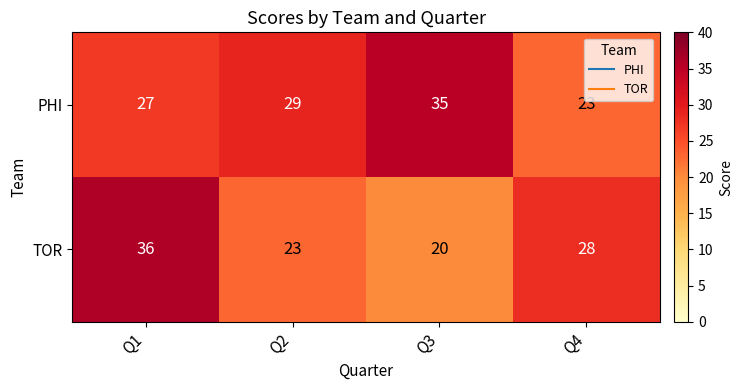

What is the total value across all series at Q2?

52